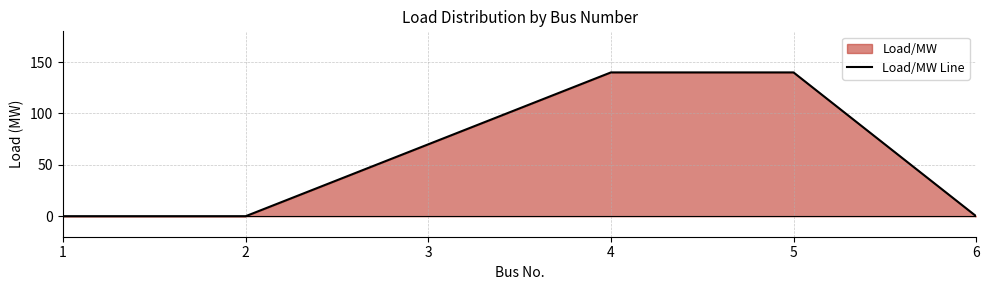

How many data points are less than 70?

3